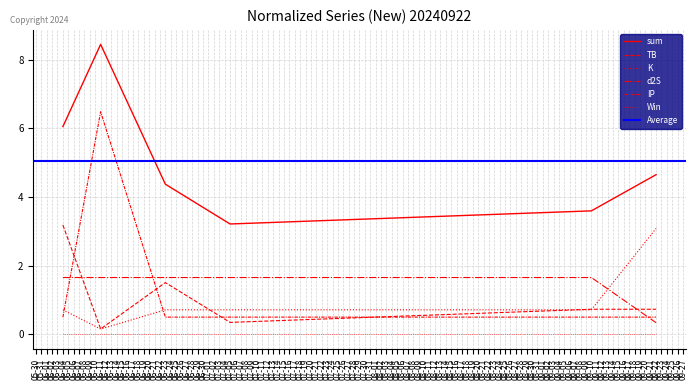

Which series ends up on top after the final intersection of K and TB?

K